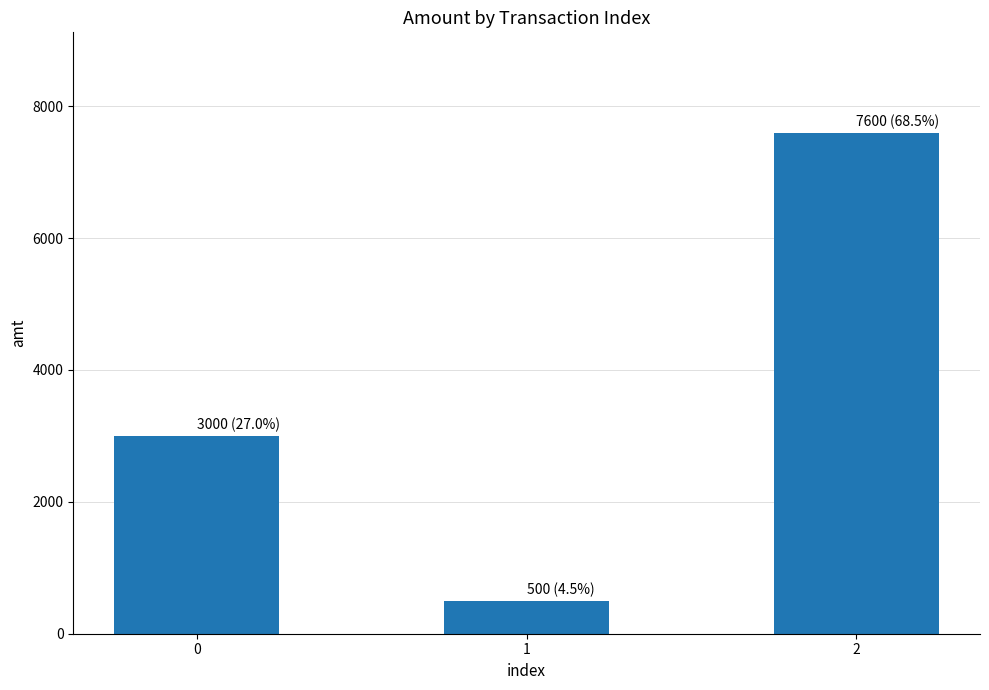

List the labels in order of value, largest first.

2, 0, 1